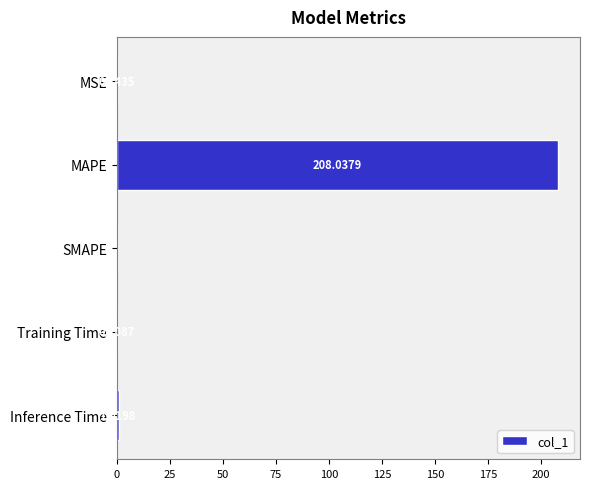

How many series are shown in this chart?

1